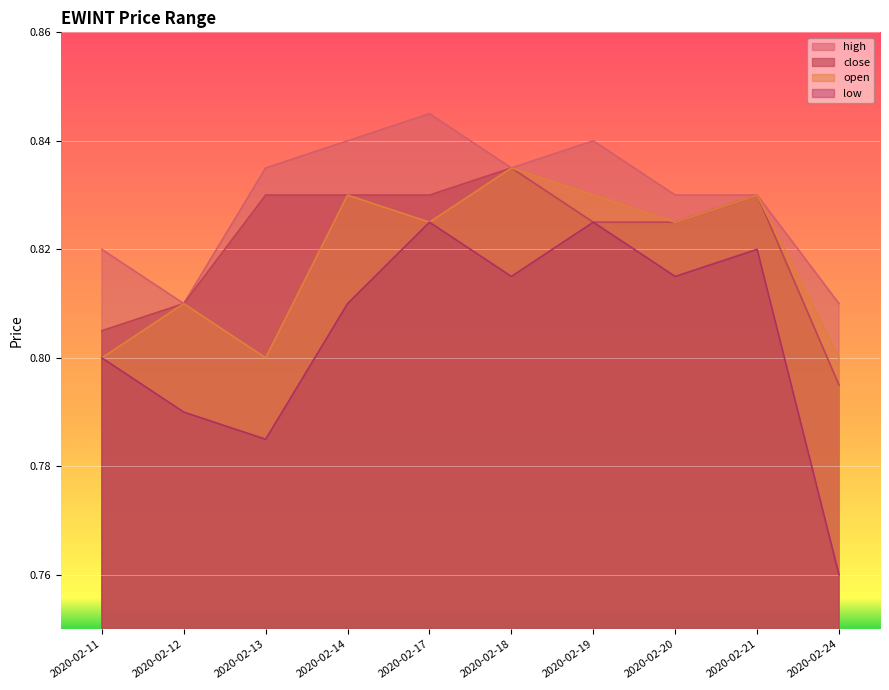

What is the sum of the low values at 2020-02-17 and 2020-02-21?

1.6